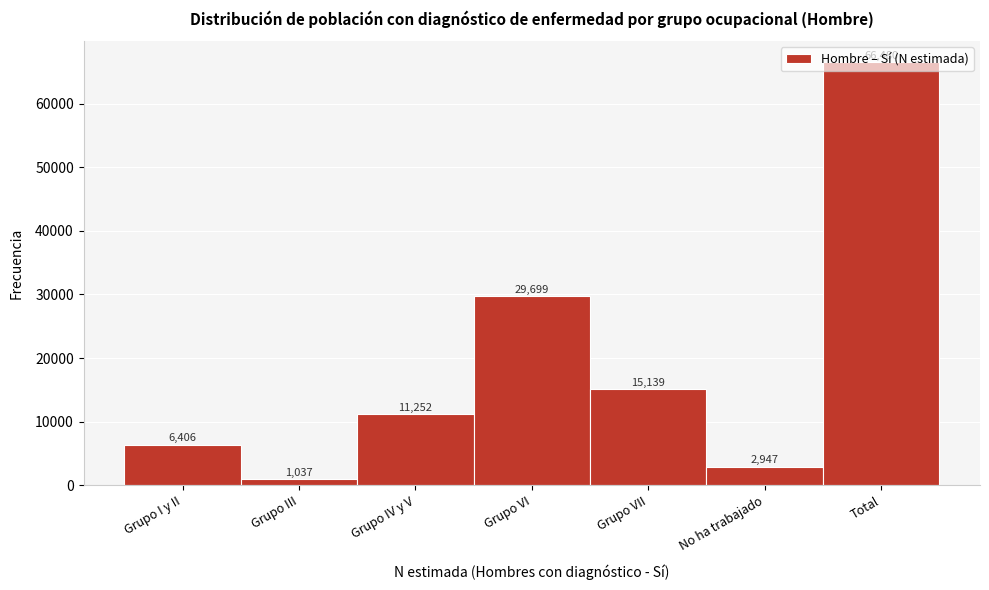

What position from the right is Grupo IV y V?

5